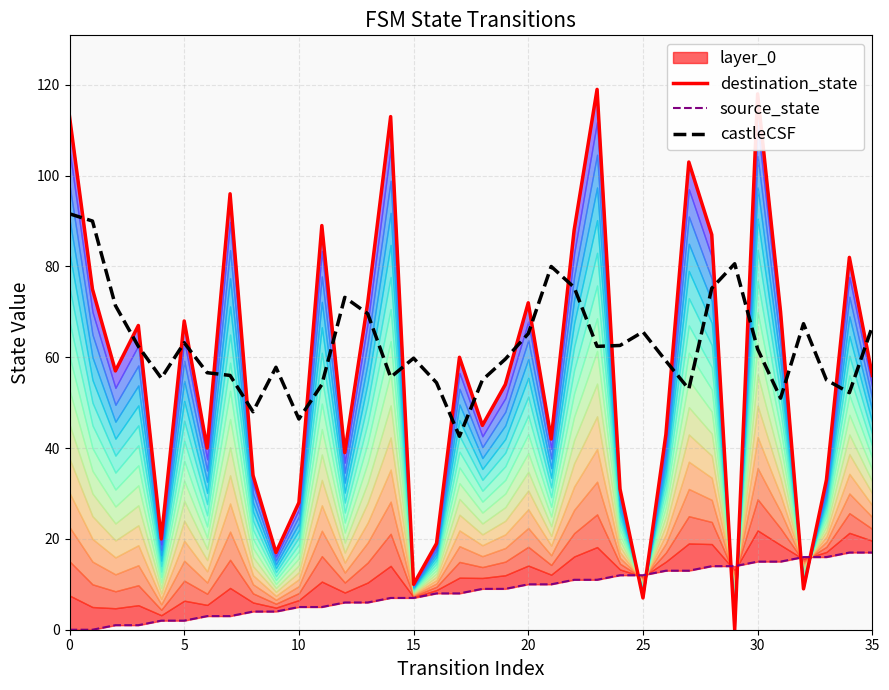

What is the highest value of the castleCSF series?

91.6